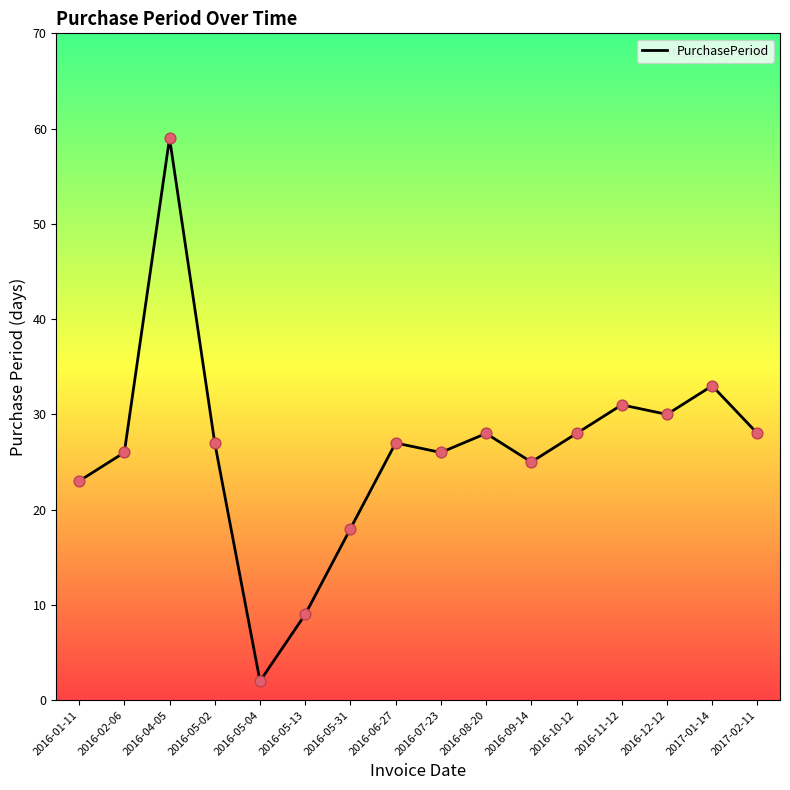

Which has a higher value, 2016-07-23 or 2016-10-12?

2016-10-12